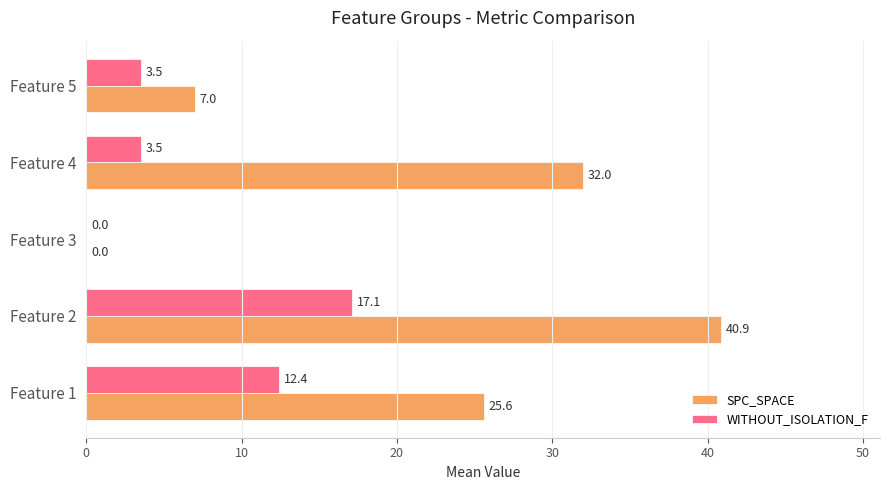

What is the maximum value shown in the chart?

40.9